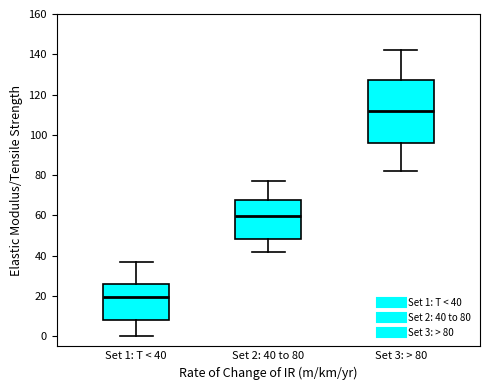

Reading left to right, read every box against the y-axis: the position of its median line, the range the box covers, and the ends of its whiskers. The values are not printed on the chart, so give them approximately, as read against the axis.

Set 1: T < 40: median 20, box 8 to 26, whiskers 0 to 38
Set 2: 40 to 80: median 60, box 48 to 68, whiskers 42 to 78
Set 3: > 80: median 112, box 96 to 128, whiskers 82 to 142